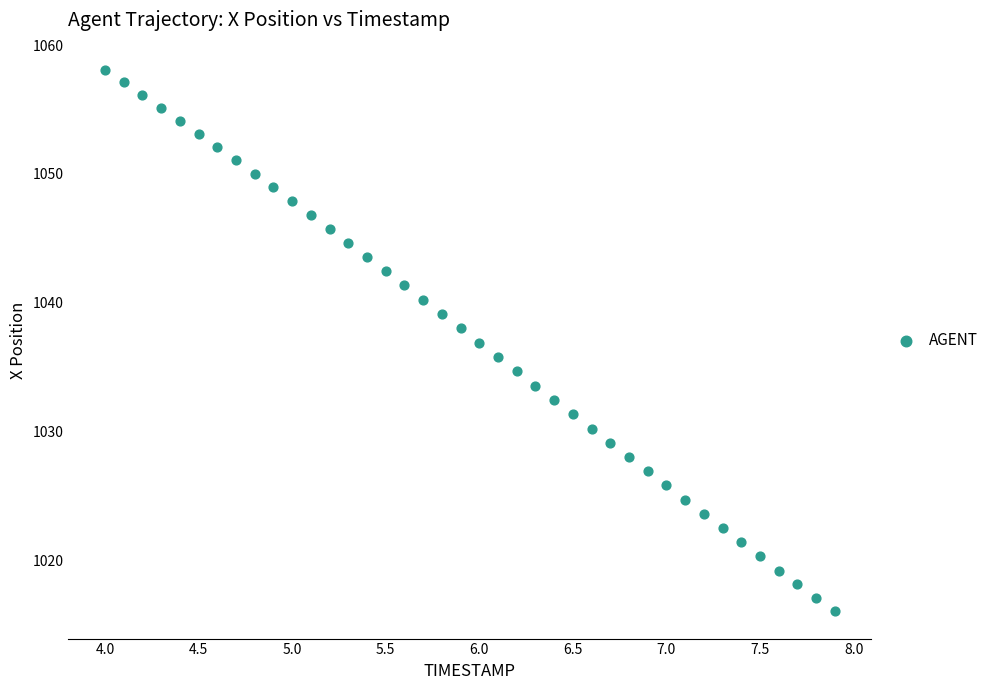

What is the range of X values (max minus min)?

3.9